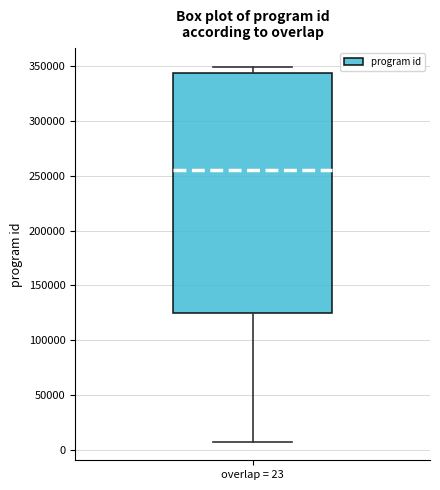

Read this box plot against the y-axis: the position of the median line, the range covered by the box, and the ends of both whiskers. The values are not printed on the chart, so give them approximately, as read against the axis.

median 255000, box 125000 to 345000, whiskers 5000 to 350000